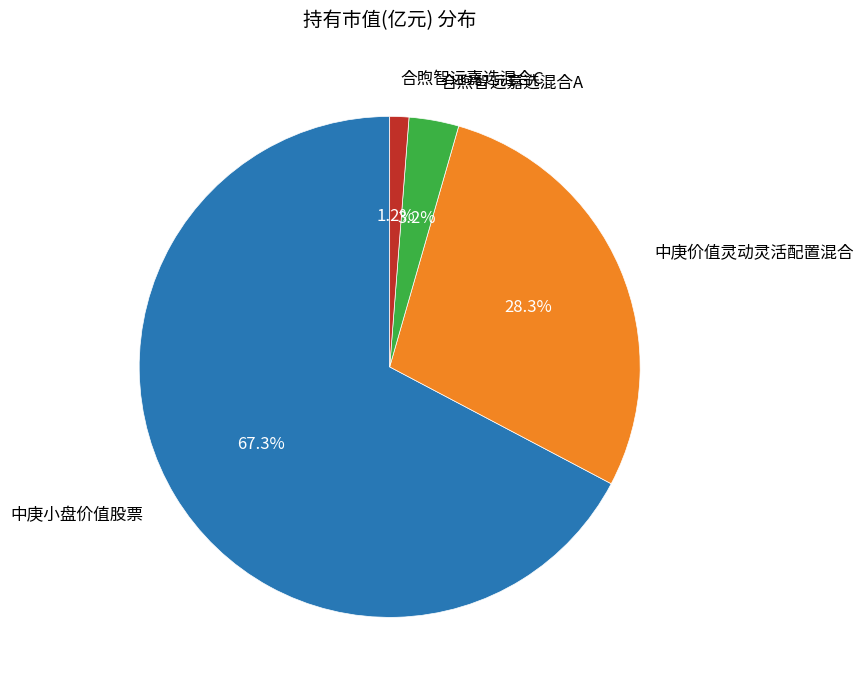

How many segments does this pie chart have?

4